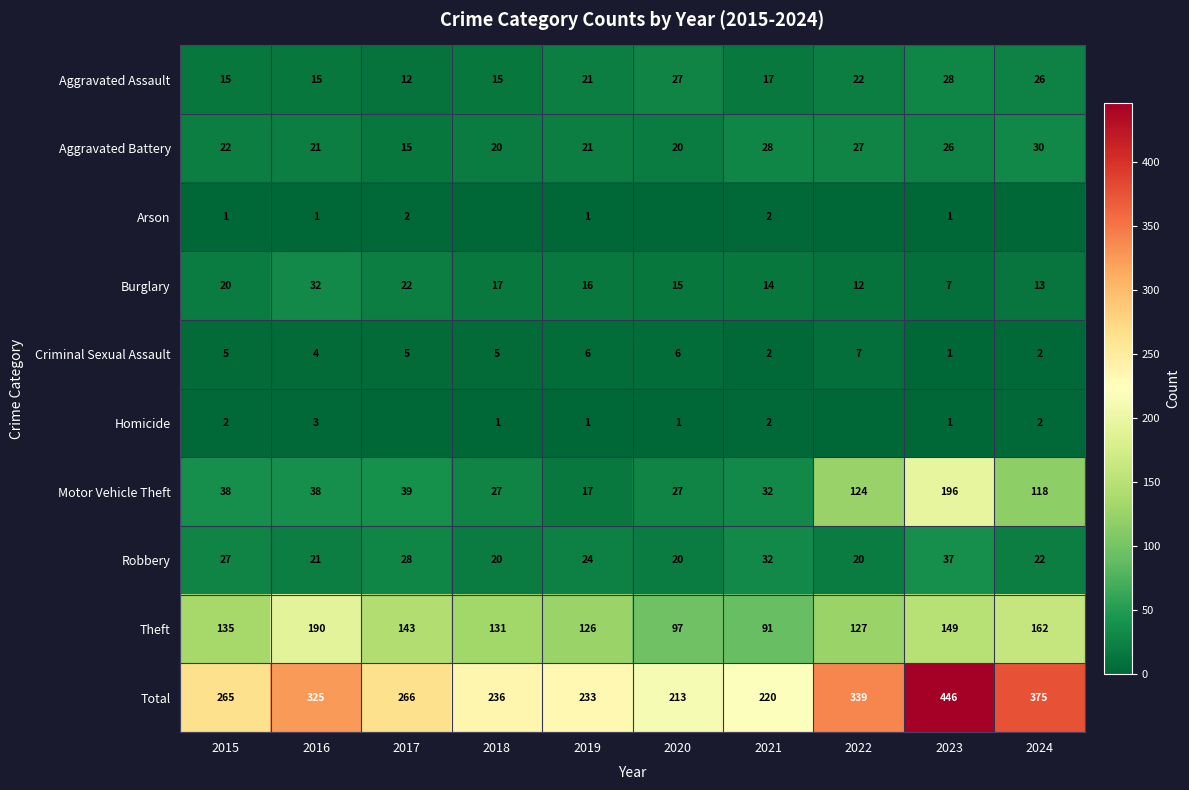

What is the approximate value of Criminal Sexual Assault at 2016?

4